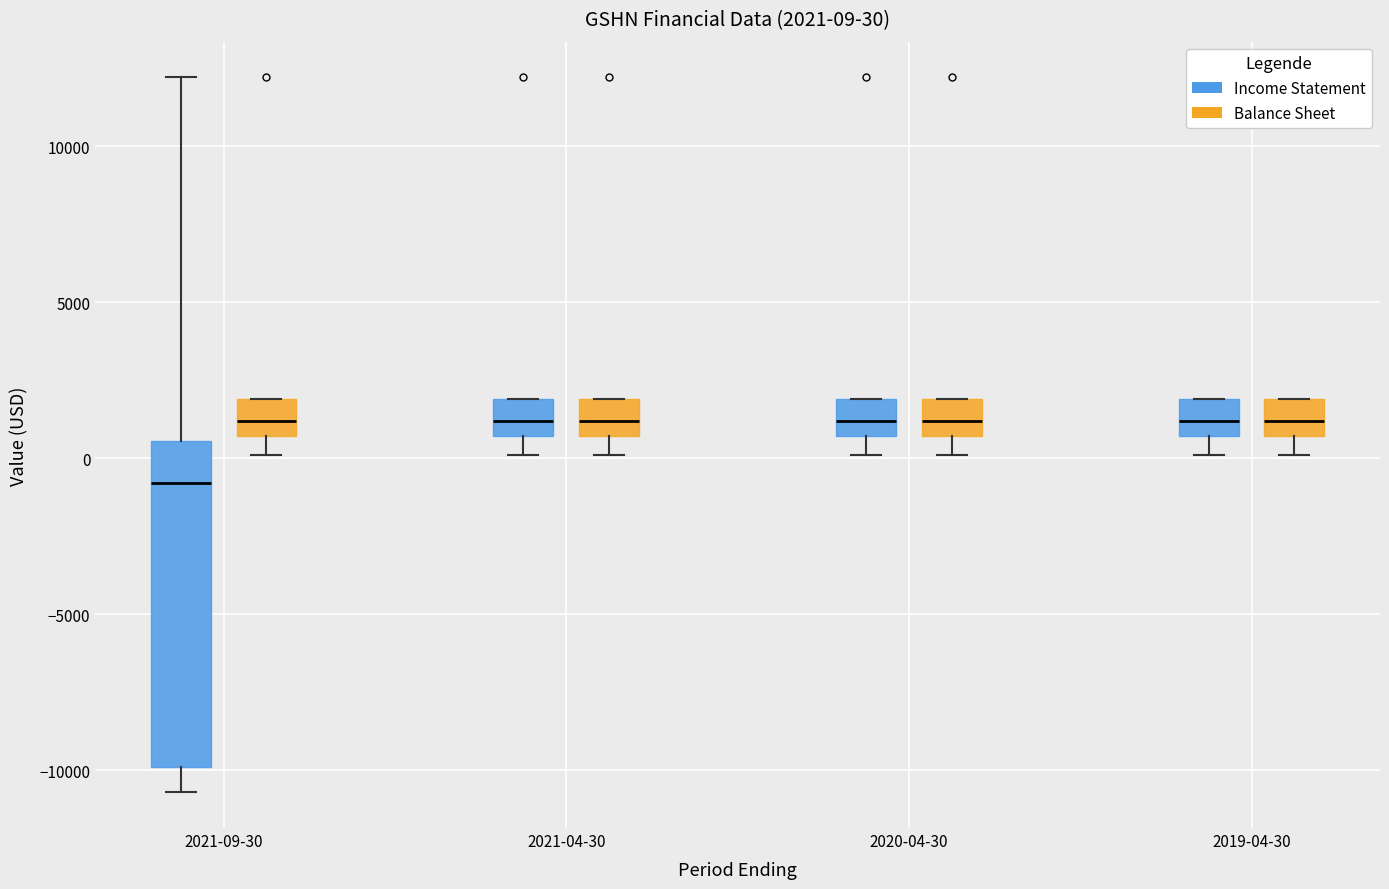

Which box is the tallest, from its lower edge to its upper edge?

2021-09-30 (Income Statement)